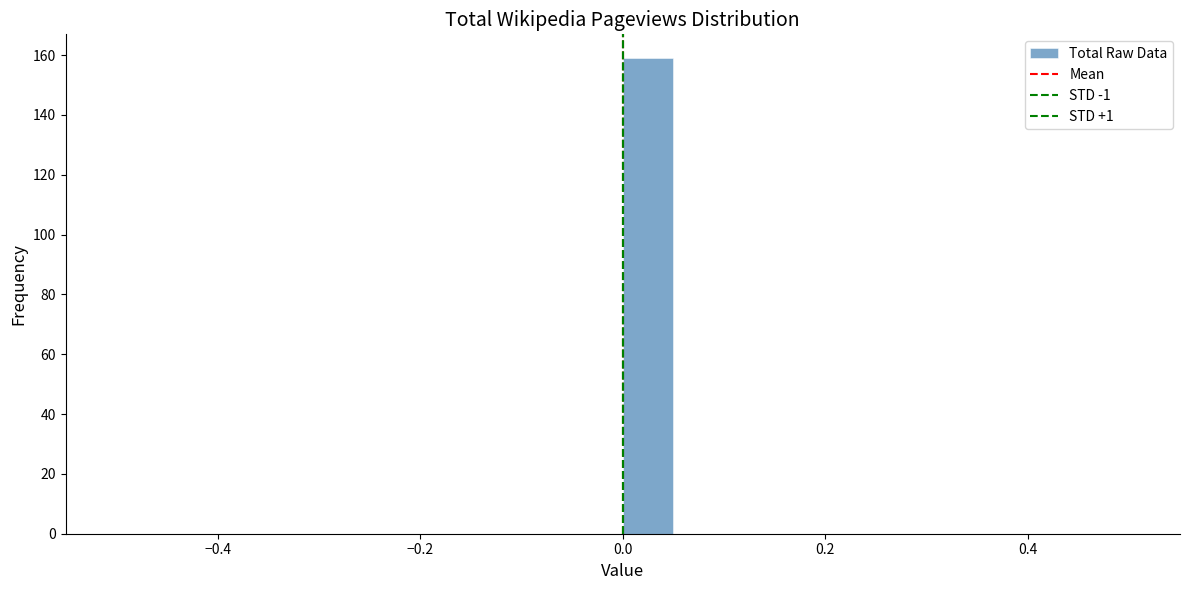

Around what value on the x-axis is the tallest bar? Give the approximate position of its centre, as read against the axis.

0.02